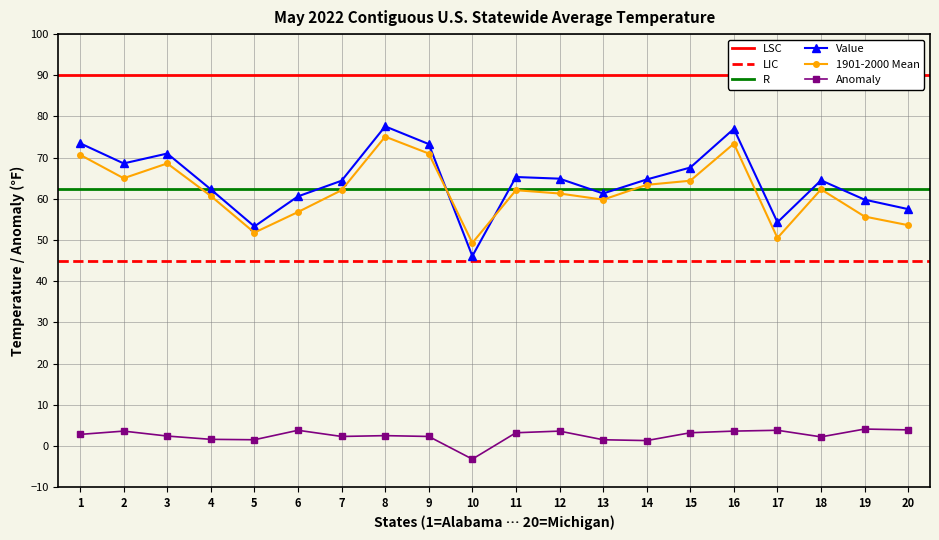

True or false: Anomaly and Value intersect in this chart.

False